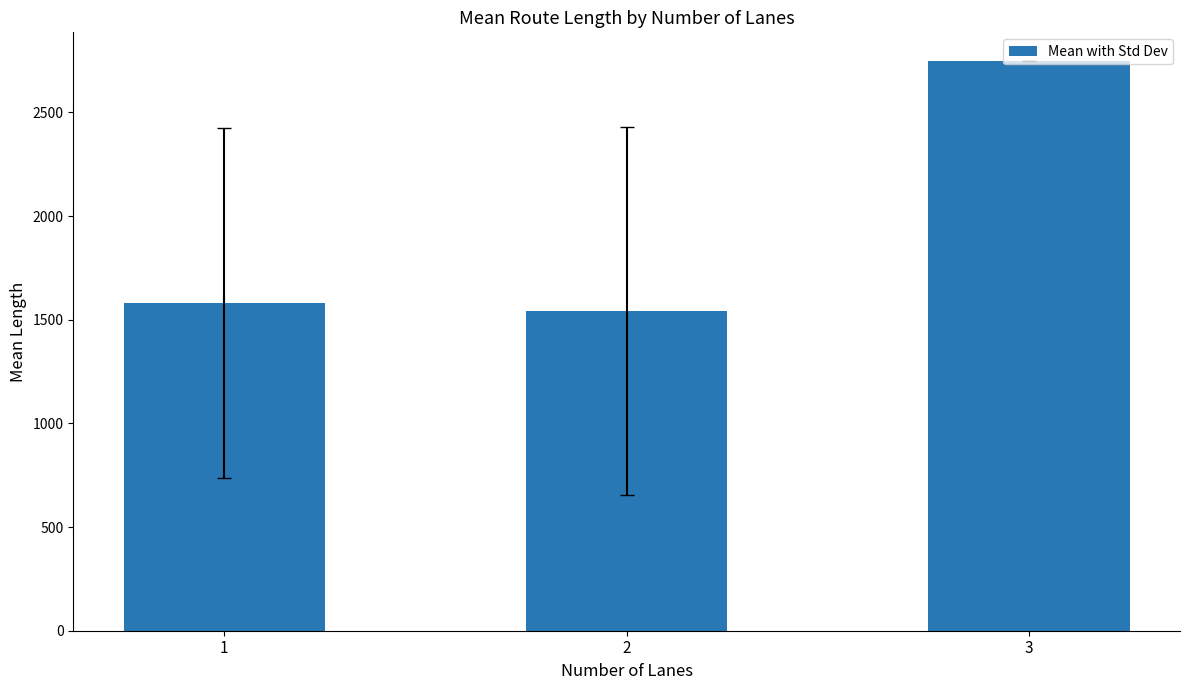

Rank the categories by value from lowest to highest.

2, 1, 3